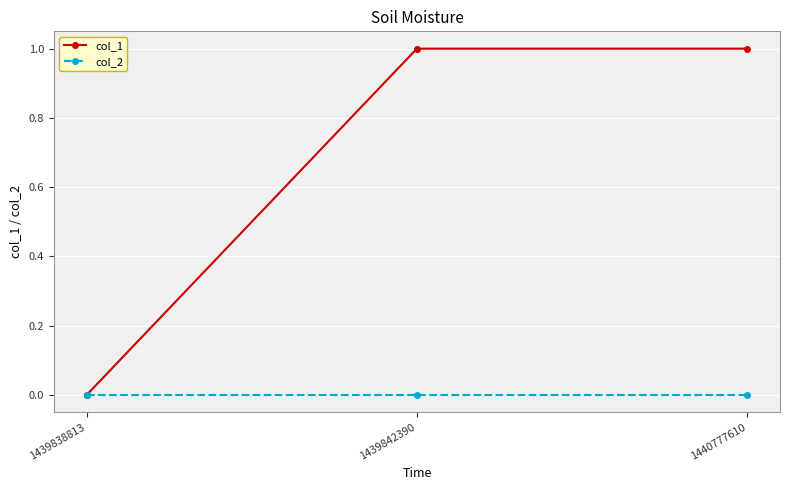

The value of col_2 at 1439842390 is 0. True or false?

True